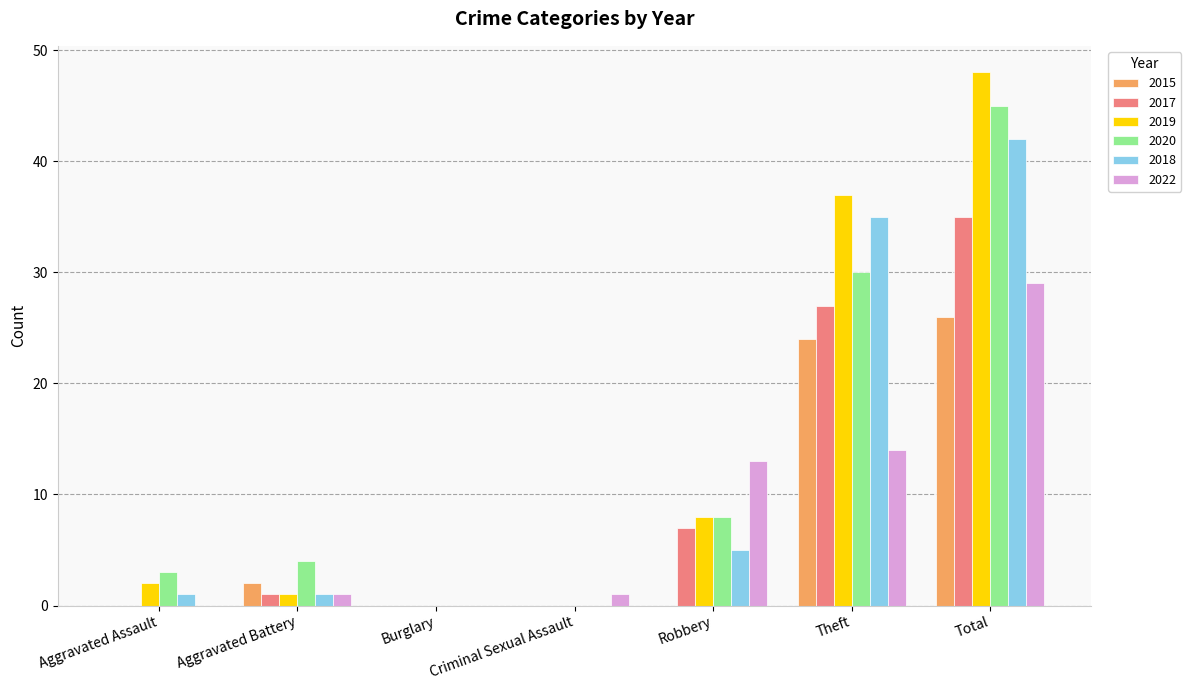

How many categories are shown in the chart?

7